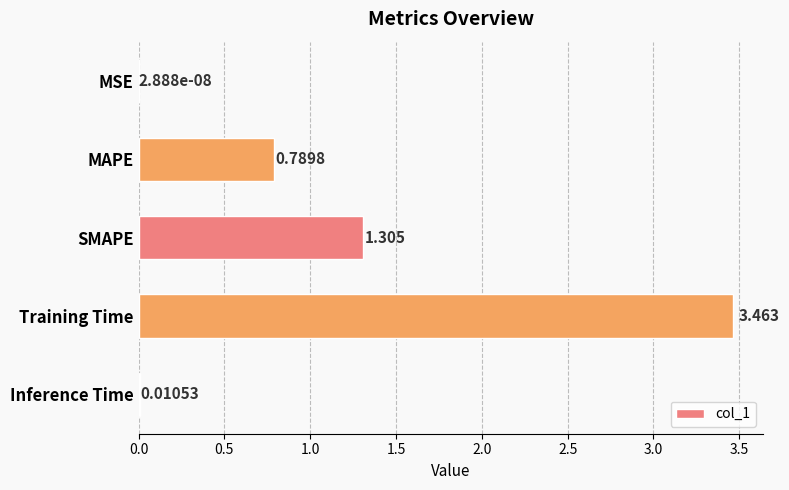

Between MSE and SMAPE, which is larger?

SMAPE